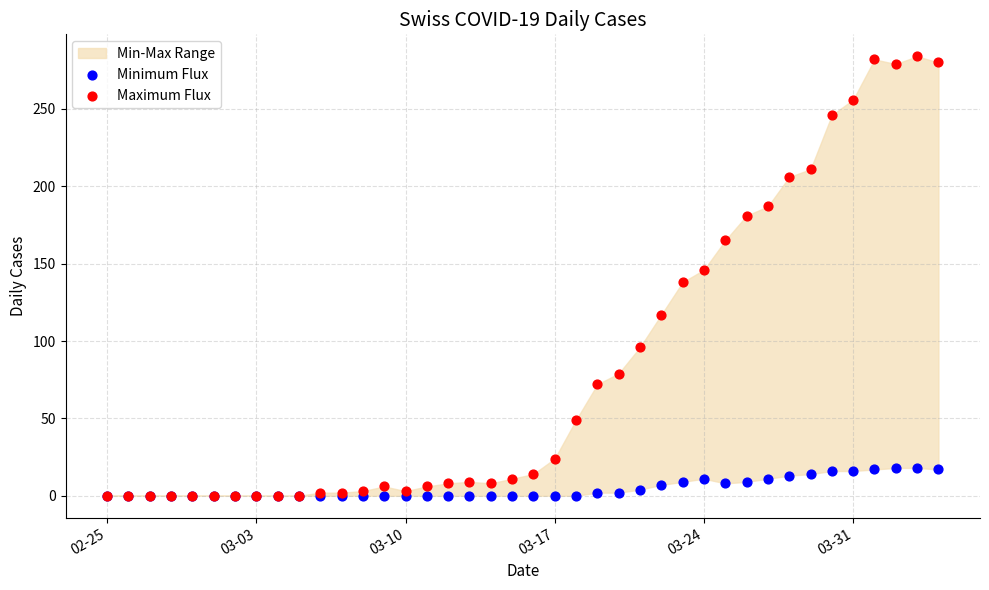

Which series reaches the maximum Y coordinate?

Maximum Flux